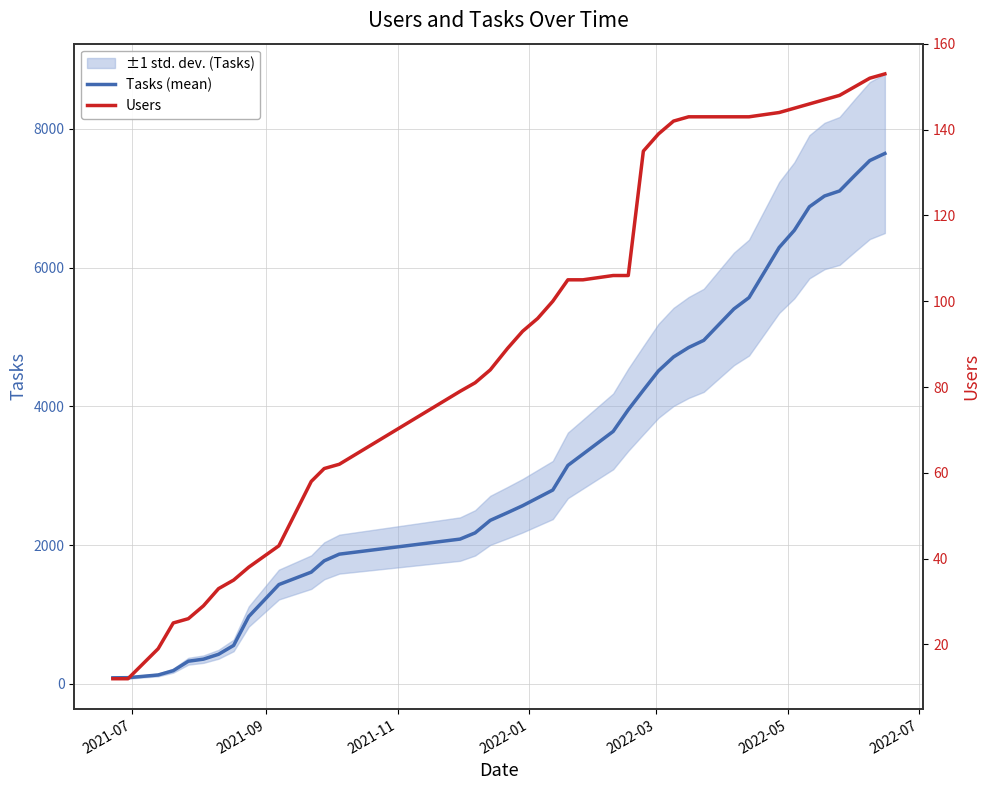

True or false: Tasks (mean) has more than 1 points higher than both neighbors.

False